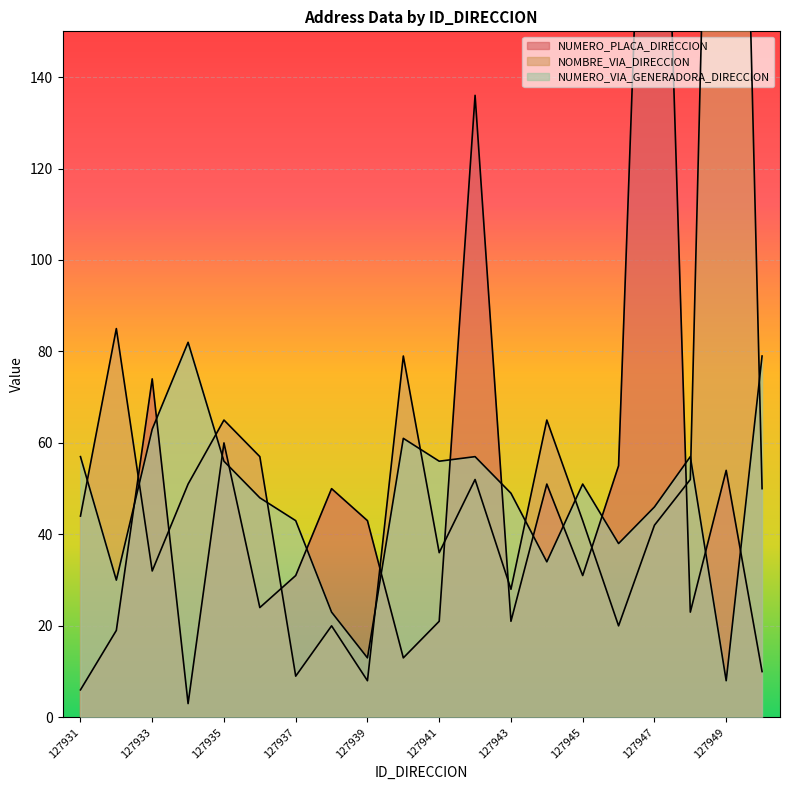

The value of NOMBRE_VIA_DIRECCION at 127943 is 50. True or false?

False